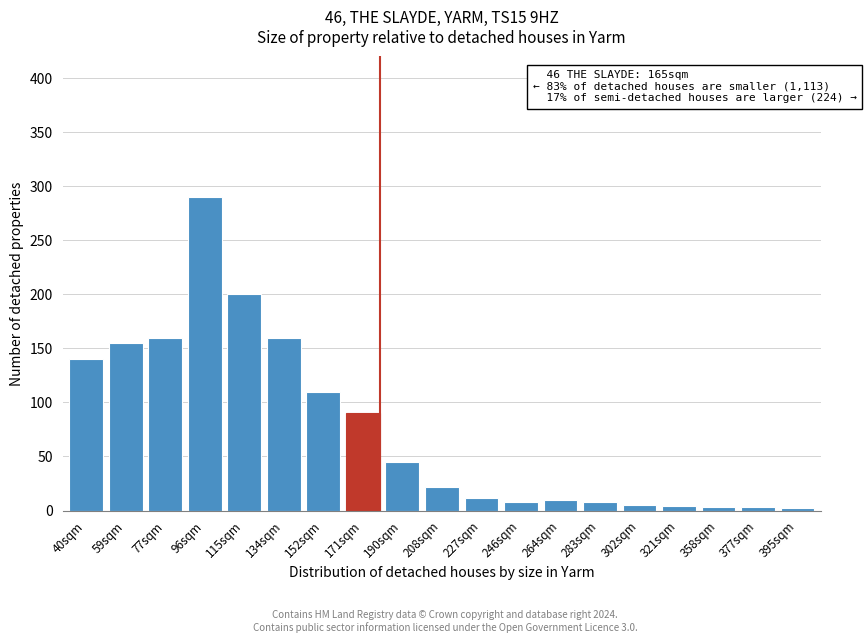

What is the maximum value shown in the chart?

290